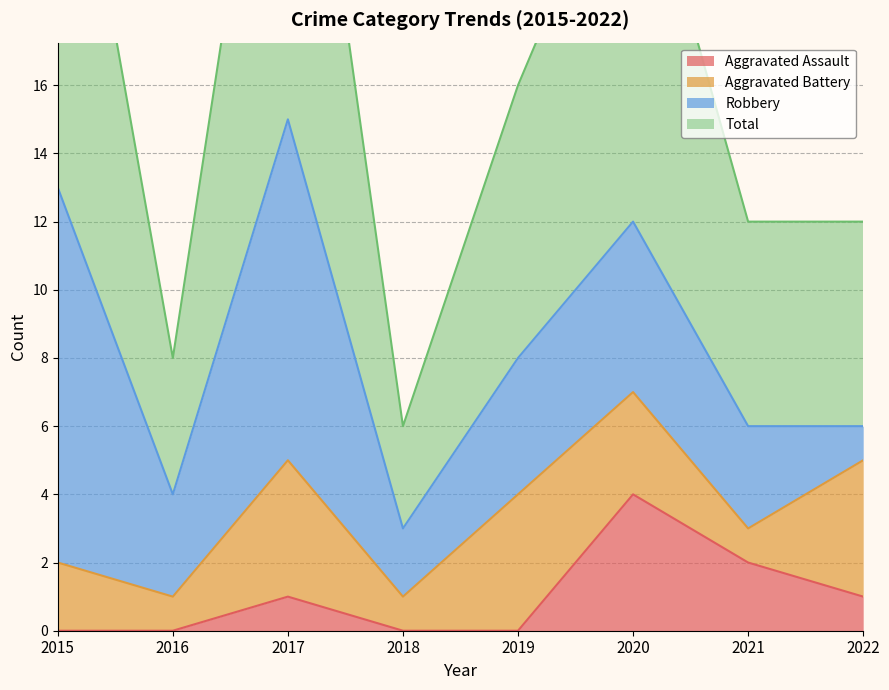

At which label does Total reach its minimum?

2018